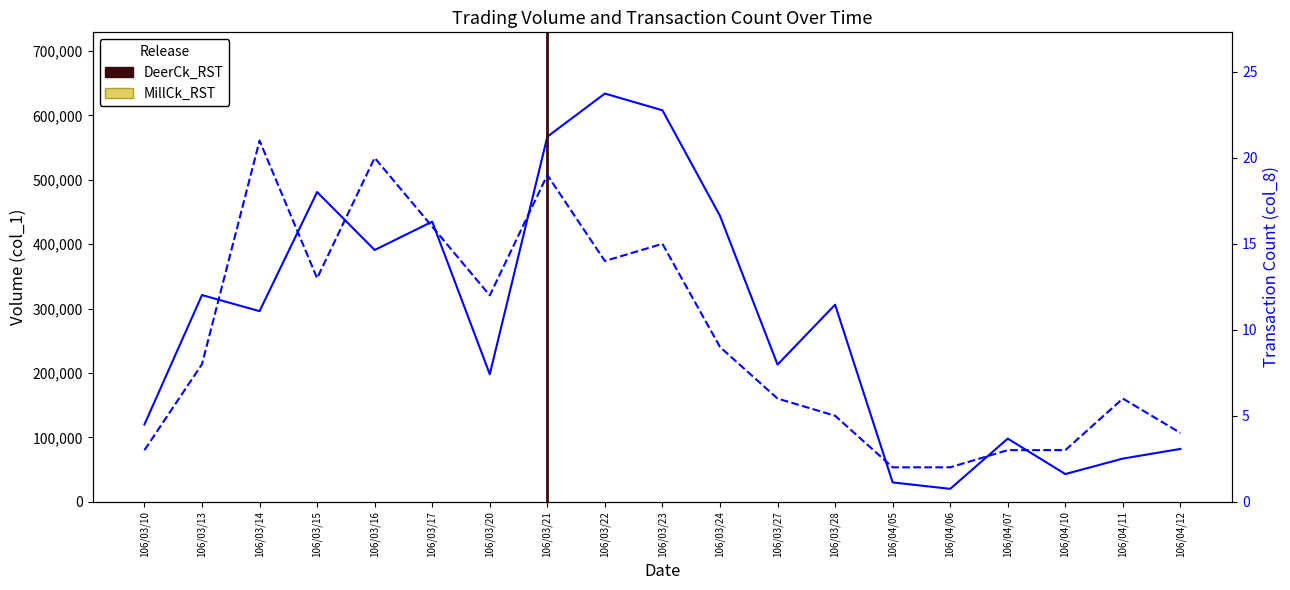

The value of Volume (col_1) at 106/04/06 is 8810. True or false?

False